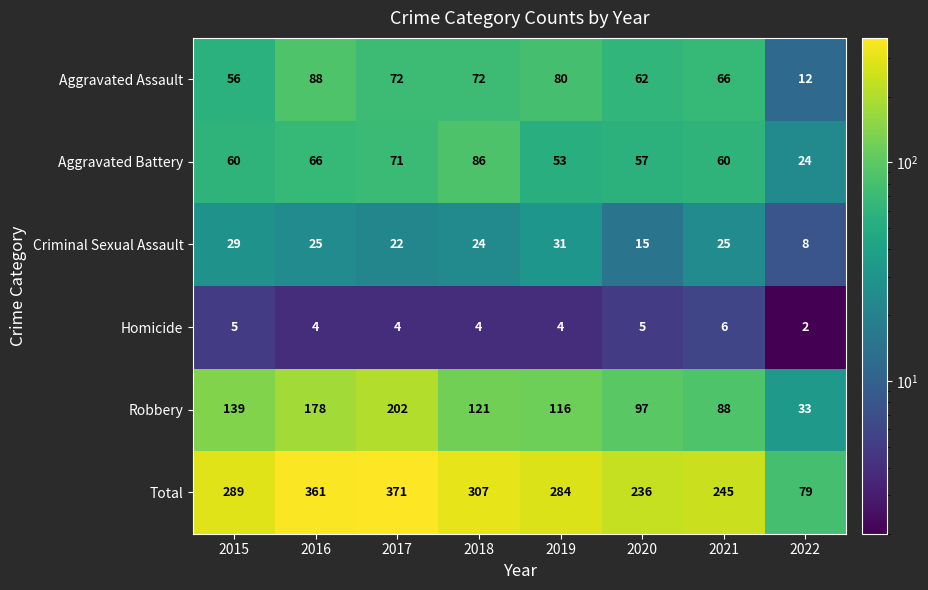

What is the difference between the maximum and minimum values in the Aggravated Assault series?

76